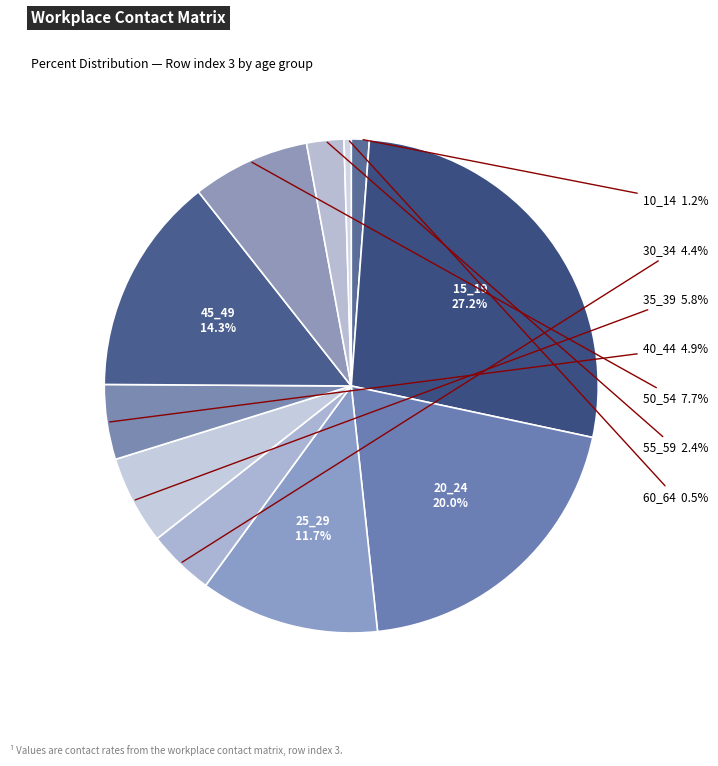

How many segments does this pie chart have?

11